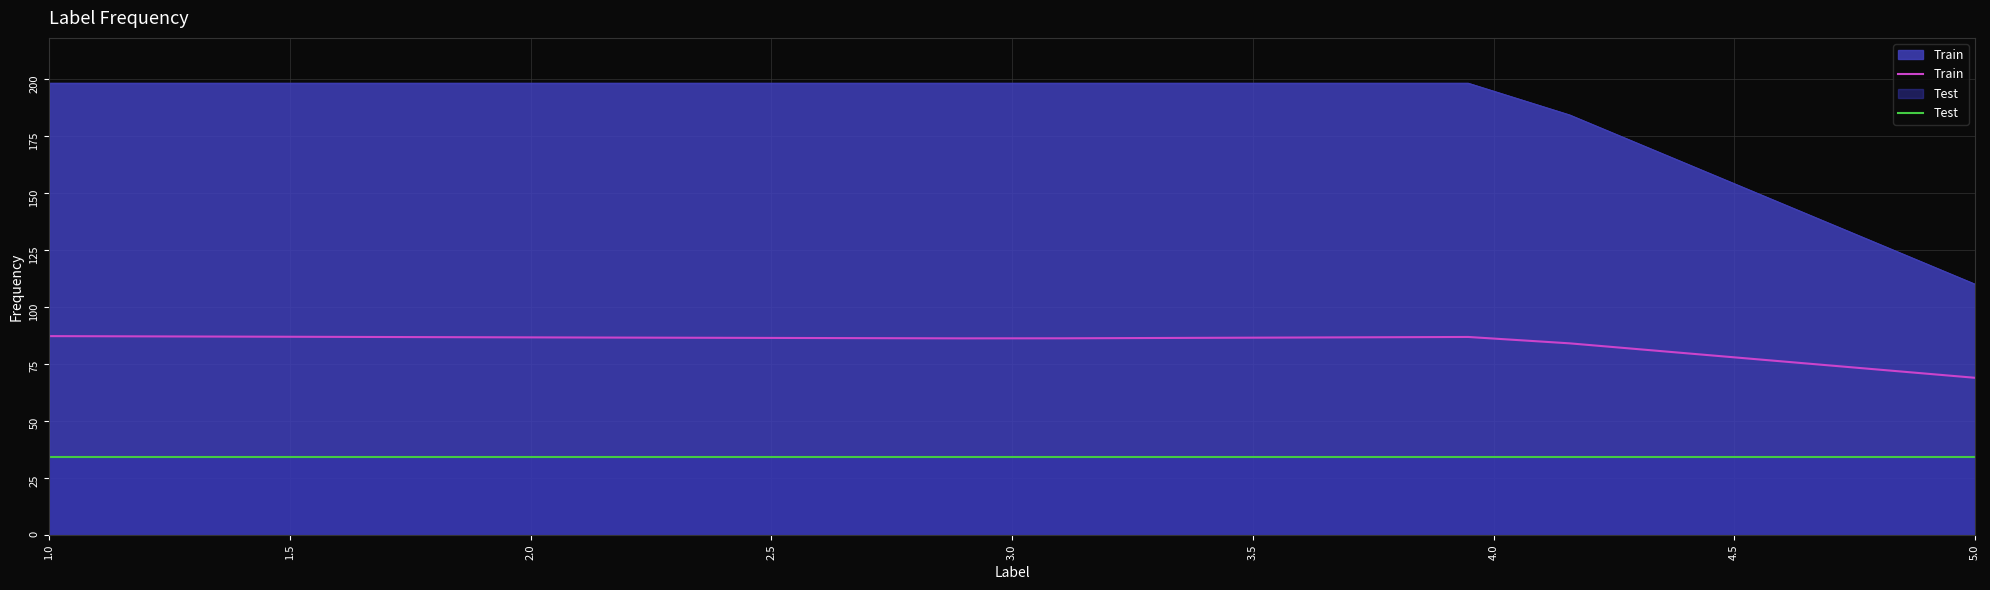

How many data points does each series have?

20